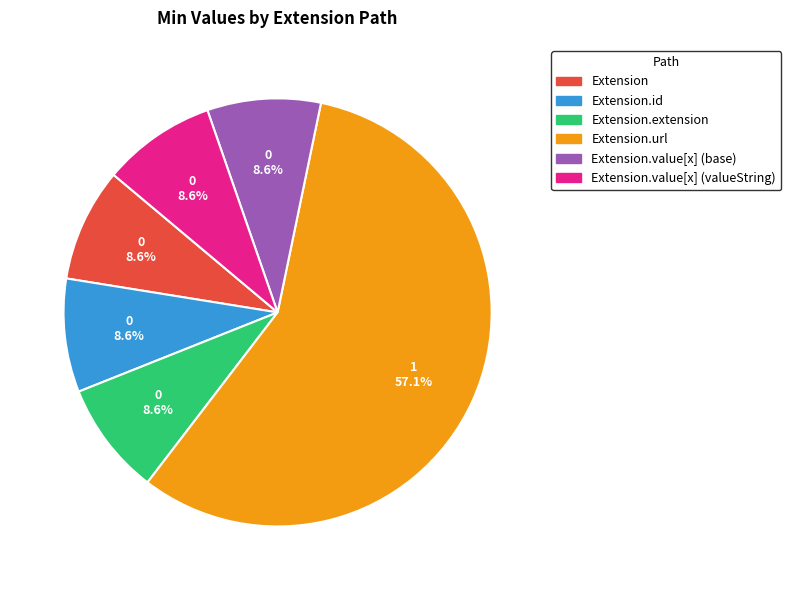

What percentage is NOT represented by Extension.id?

91.4%